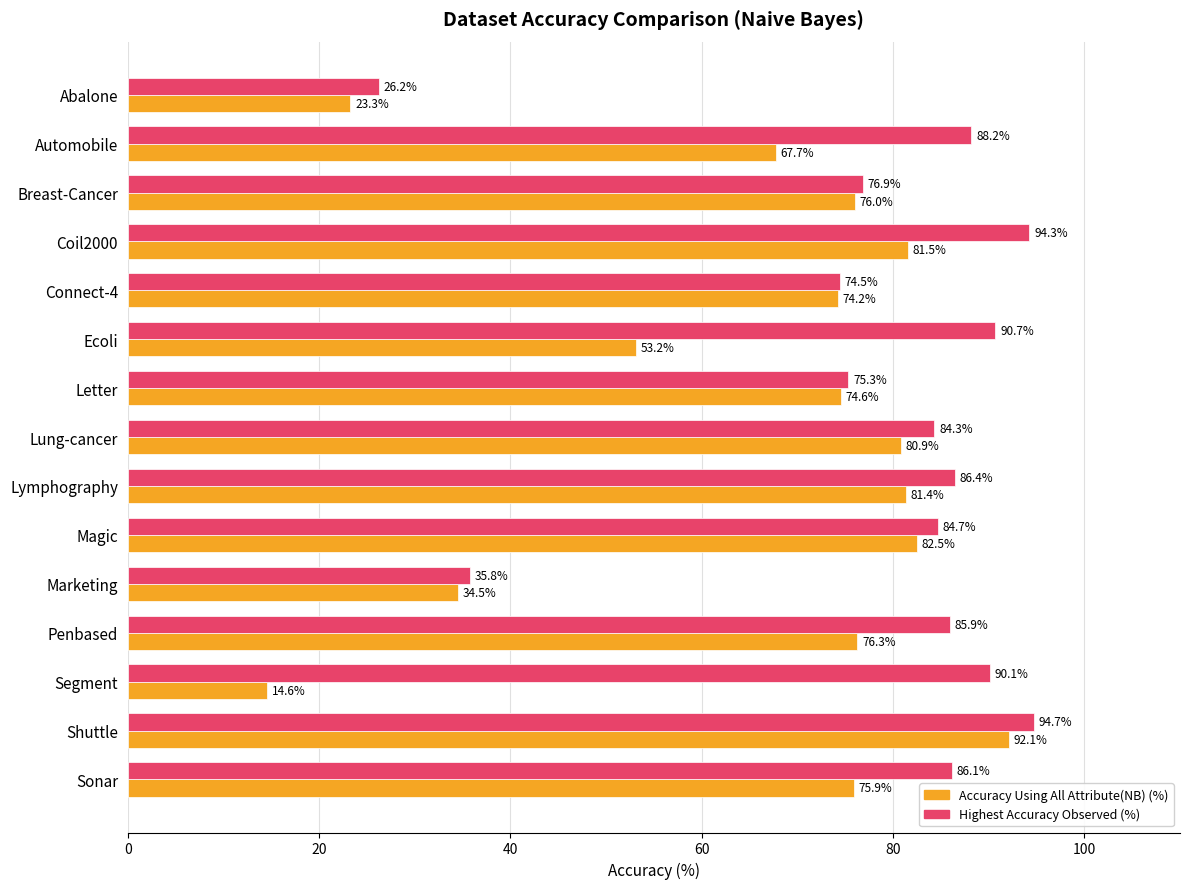

At which category is the sum across all series the highest?

Shuttle